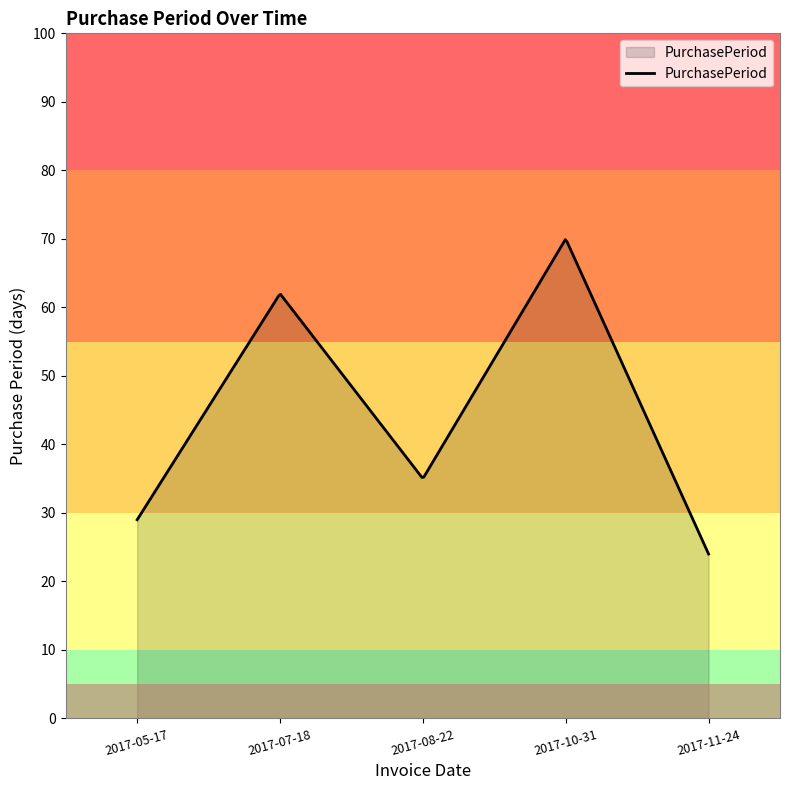

What is the difference between the maximum and minimum values?

45.9